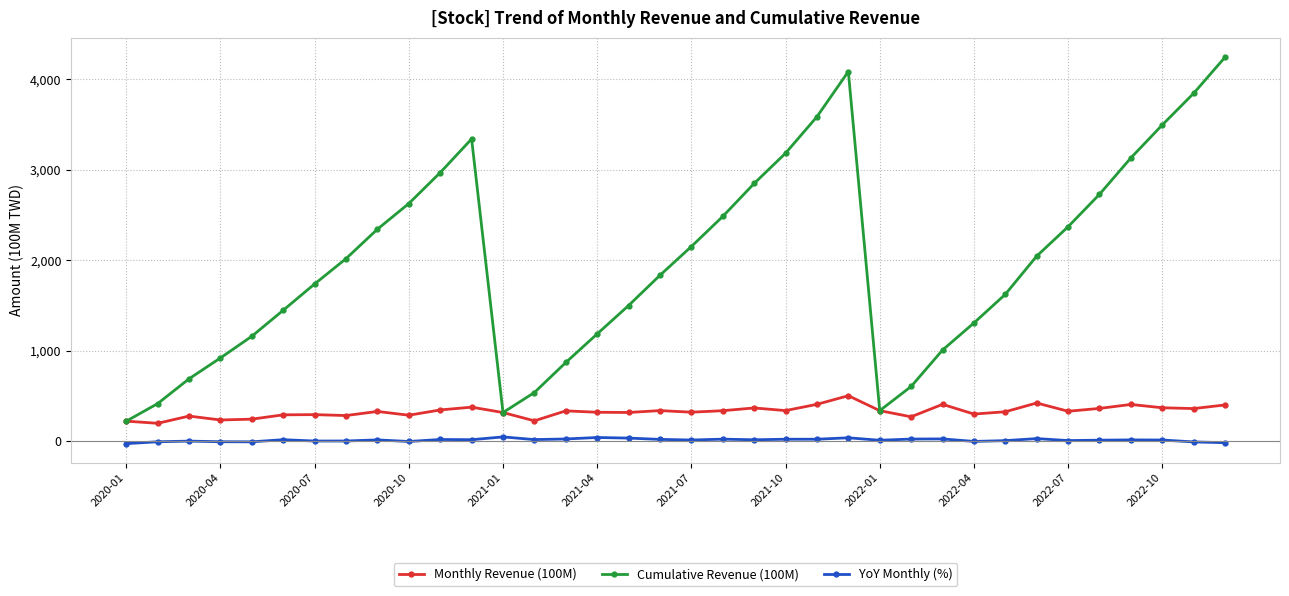

What is the value of the Cumulative Revenue (100M) point at the 2nd from the left?

412.6